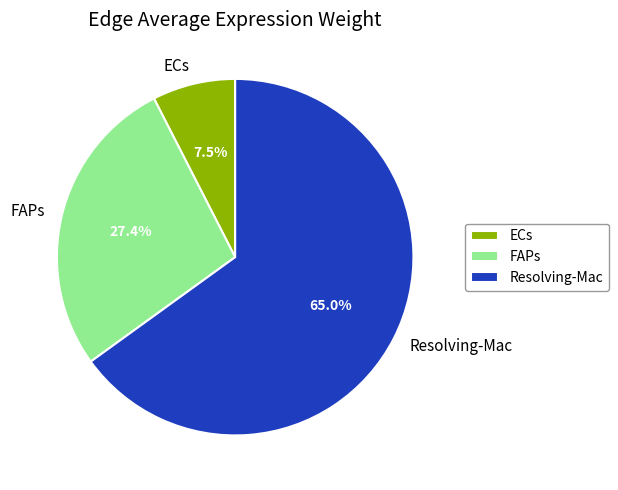

Is the sum of Resolving-Mac and ECs greater than half?

Yes